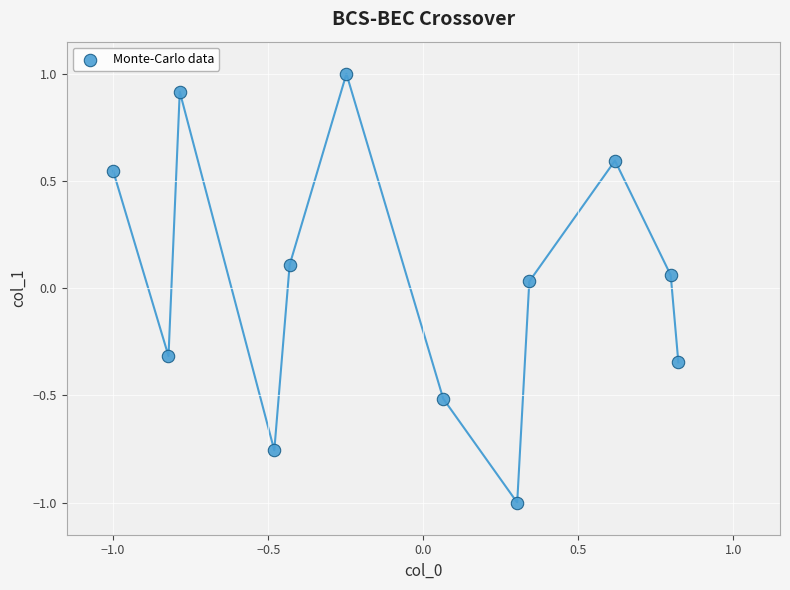

What is the range of Y values (max minus min)?

2.0